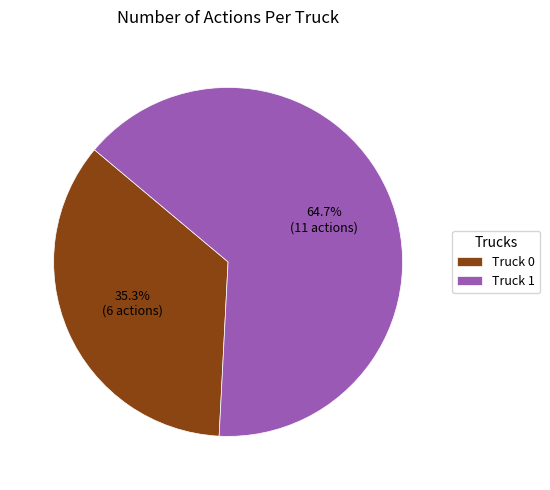

Is it true that Truck 1 is 65% of the pie?

True